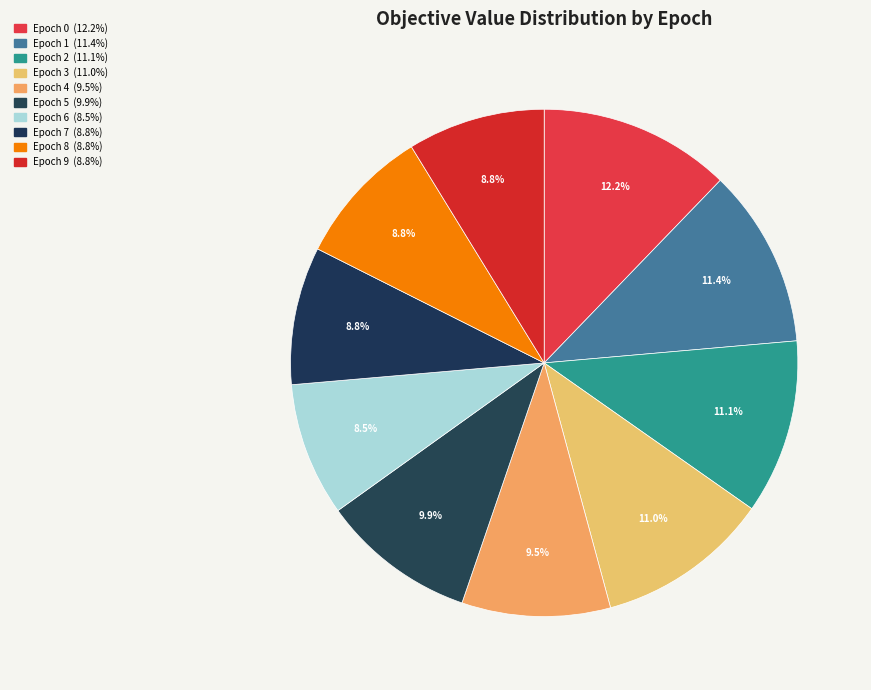

Rank the categories by value from highest to lowest.

0, 1, 2, 3, 5, 4, 8, 7, 9, 6